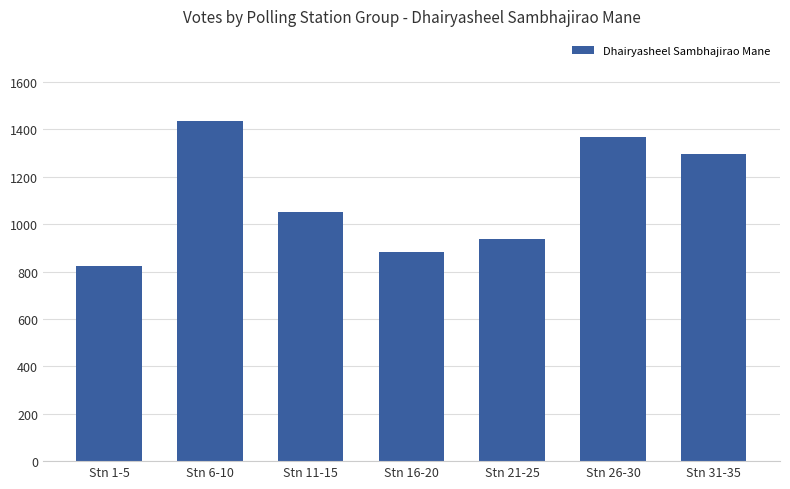

At which label is the value closest to 1130?

Stn 11-15